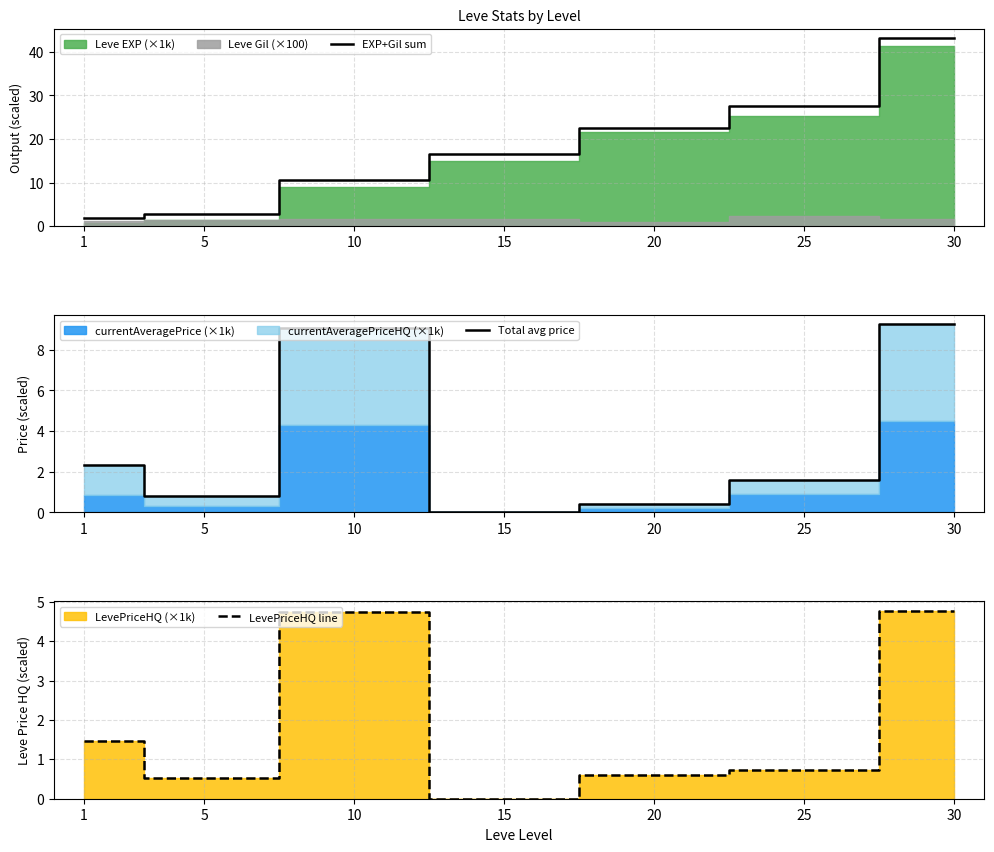

Where does the Total avg price series first go above 1?

1